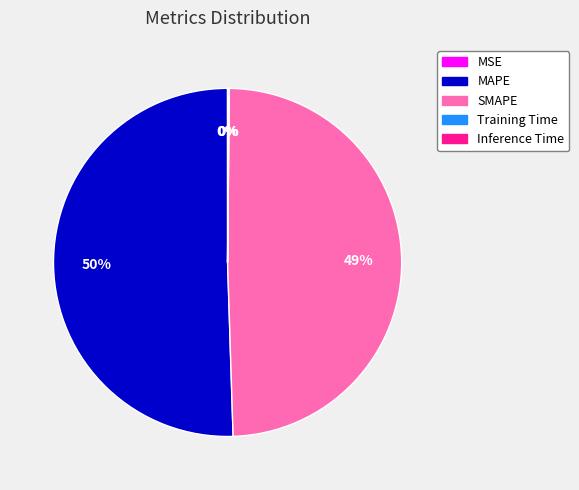

Which slice is the largest?

MAPE